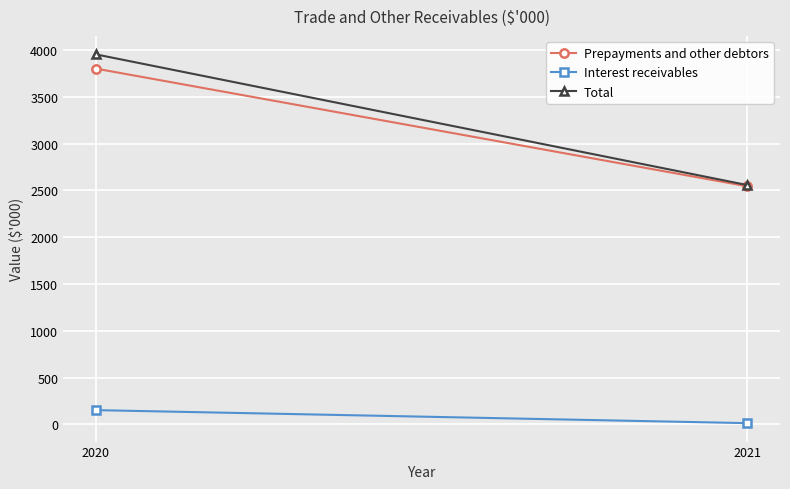

How many Total values are between 2556 and 3953?

2